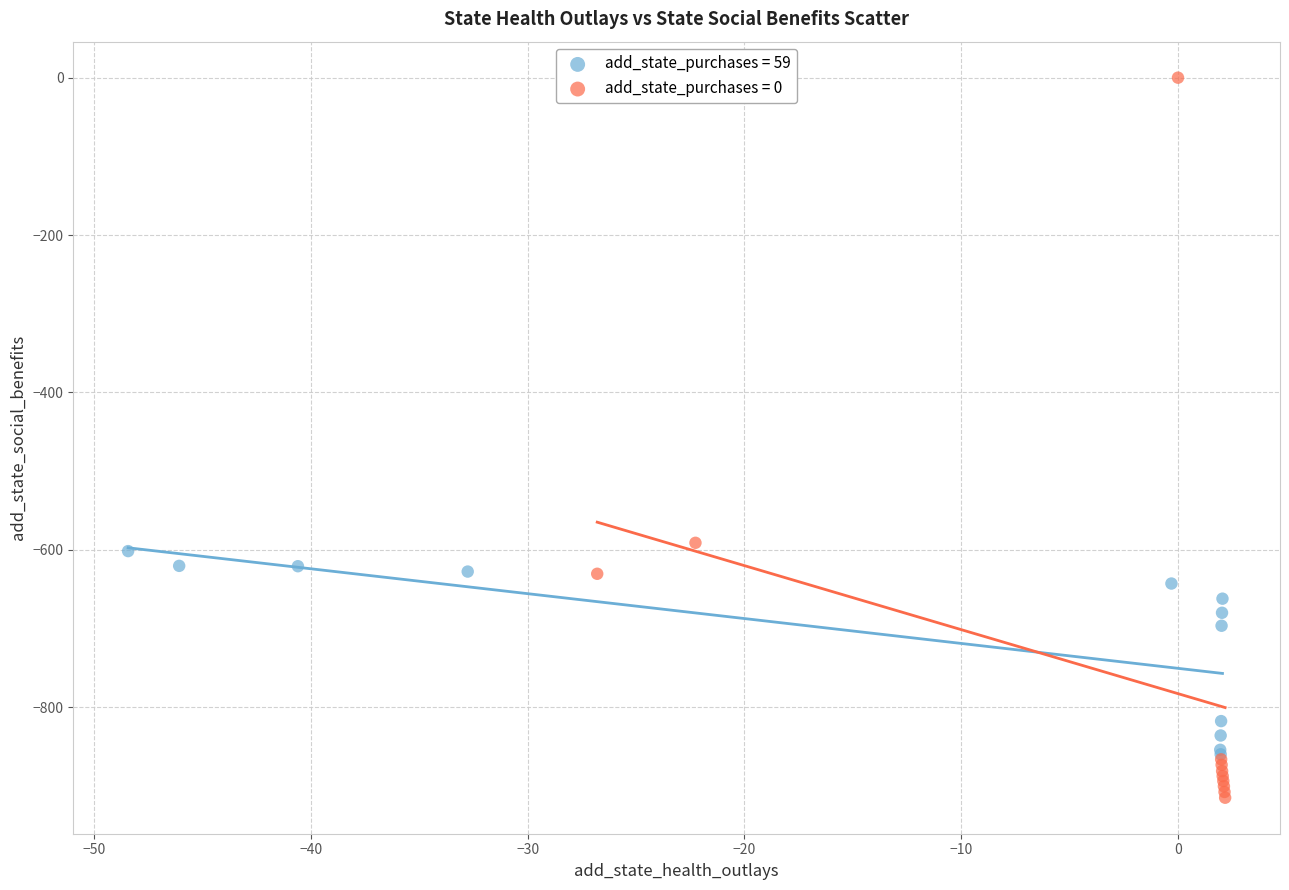

Which series contains the lowest Y value?

add_state_purchases = 0